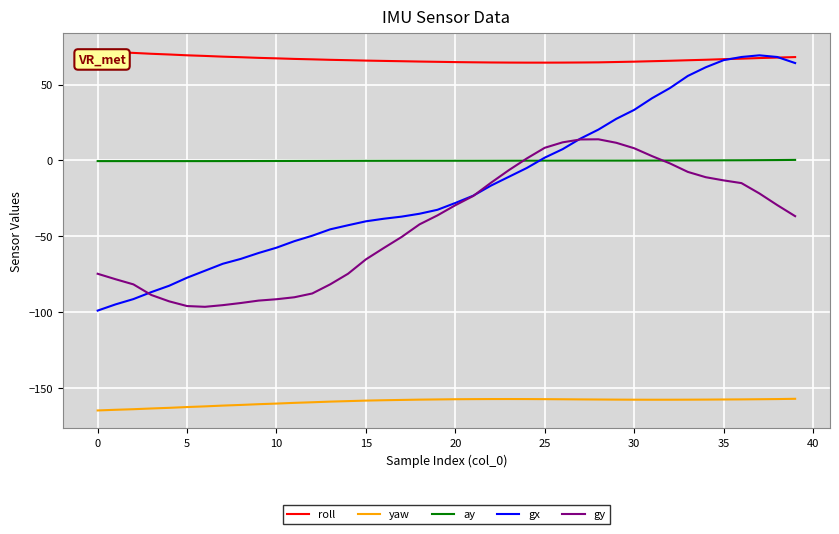

What is the maximum value for yaw?

-157.3